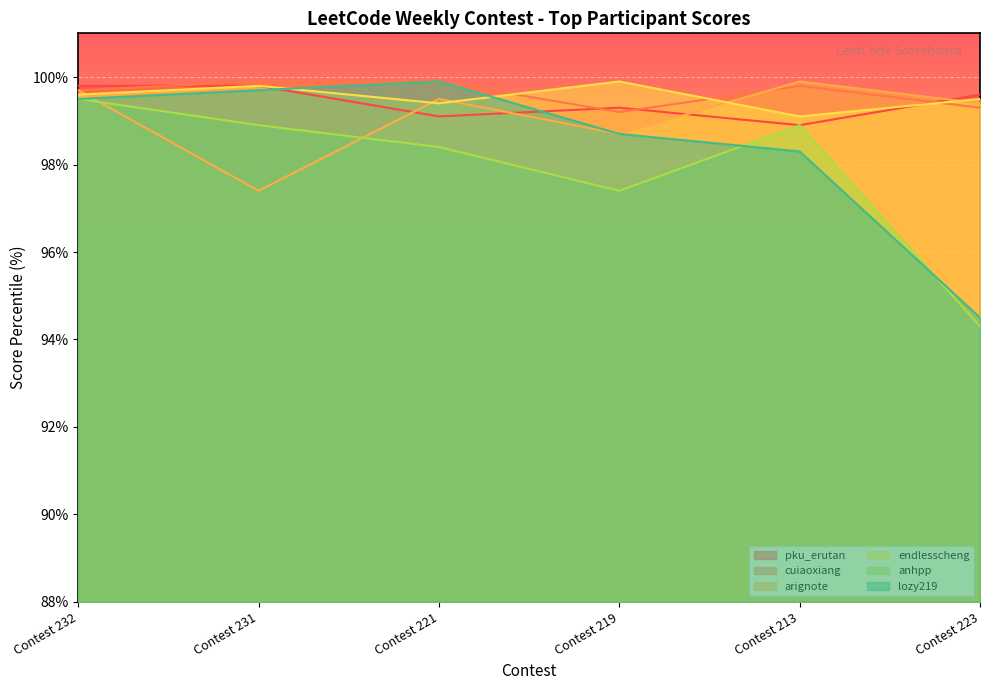

At which category does arignote reach its first local peak?

Contest 221